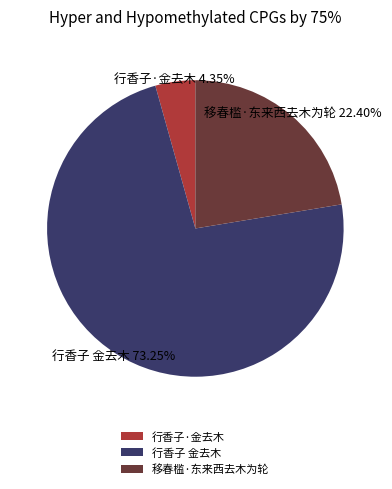

Is the sum of 行香子 金去木 and 移春槛·东来西去木为轮 greater than half?

Yes